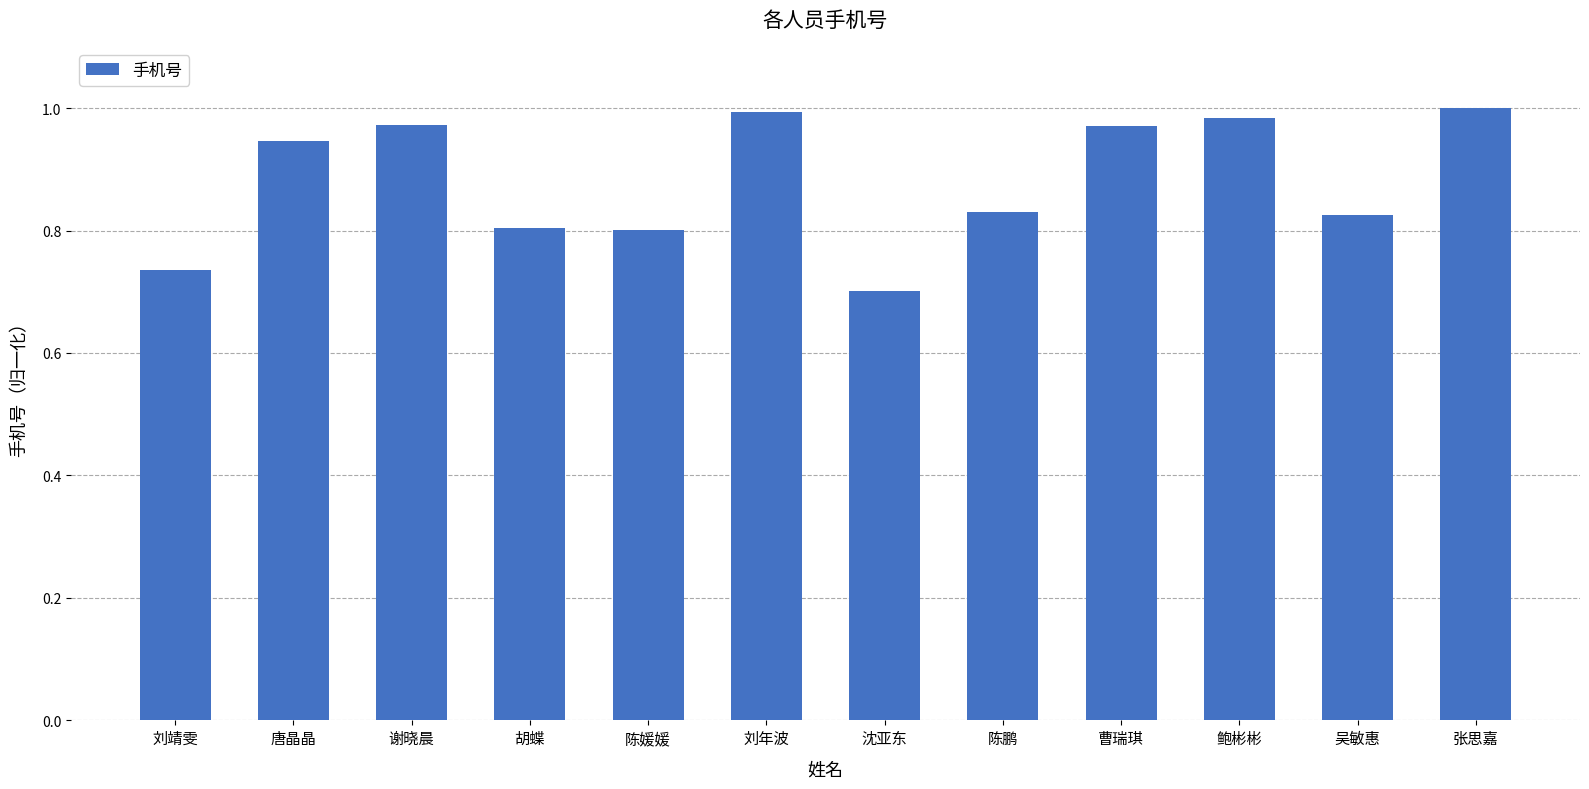

Which label corresponds to the smallest value in the chart?

沈亚东